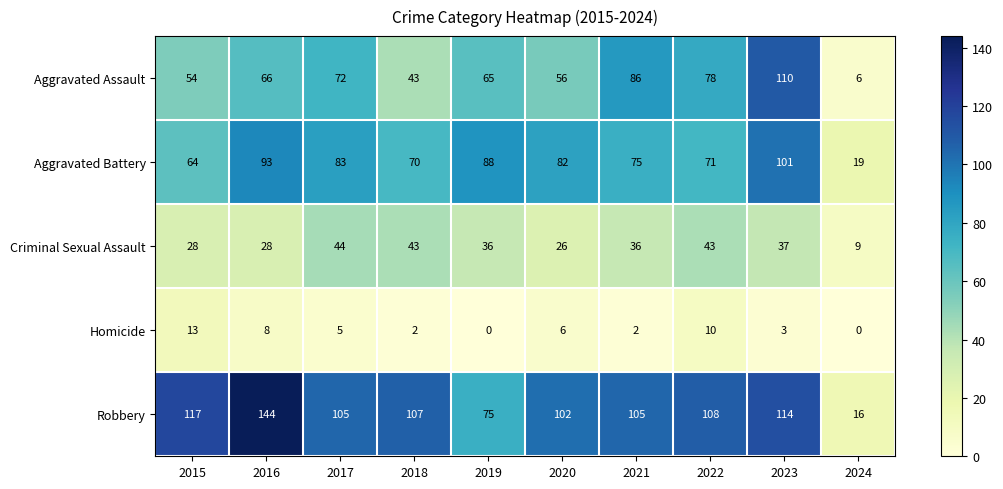

Where does the Aggravated Battery series first go above 82?

2016